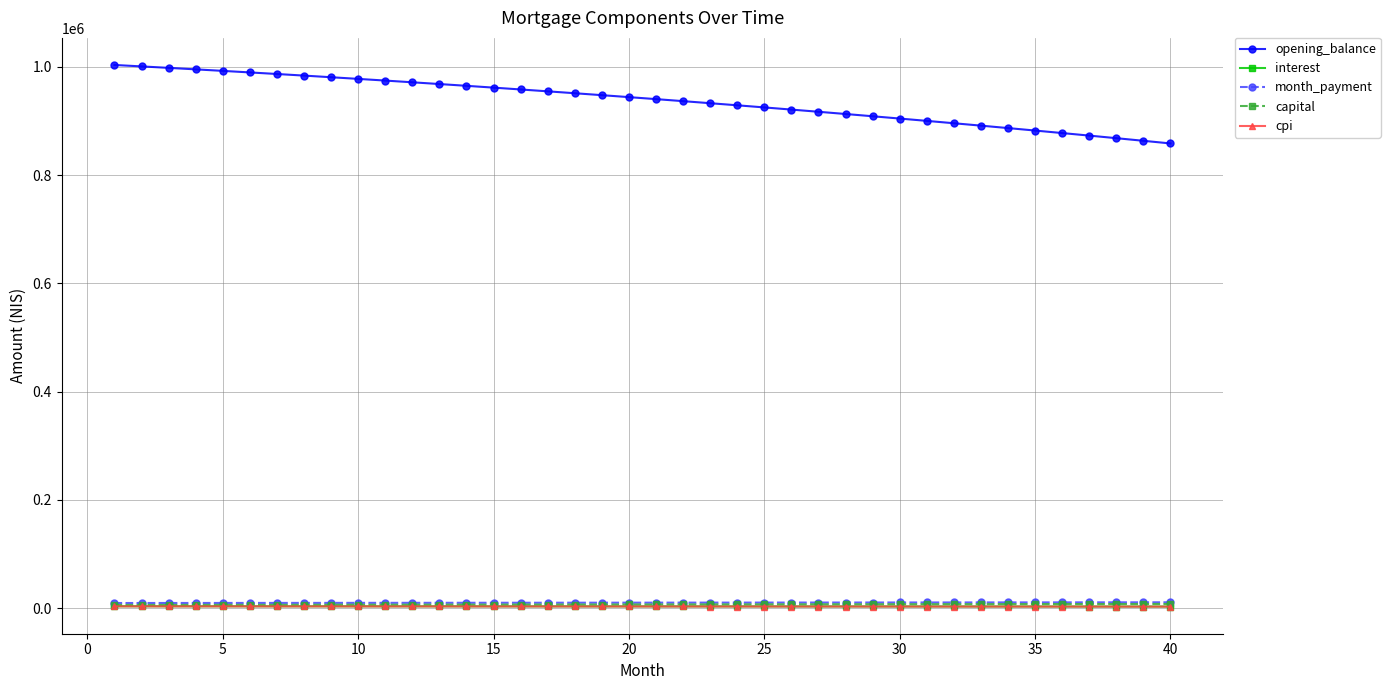

Does the chart have visible grid lines?

Yes